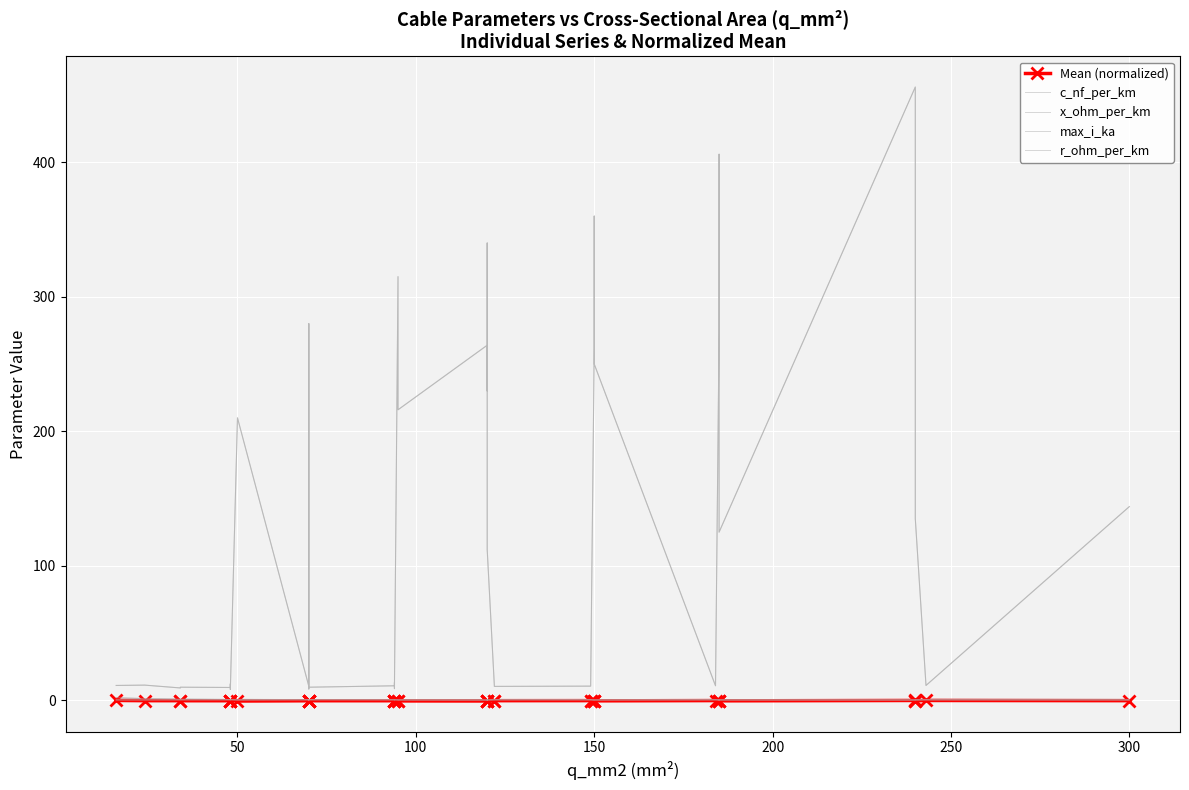

In c_nf_per_km, how many points are lower than both neighbors (excluding endpoints)?

12